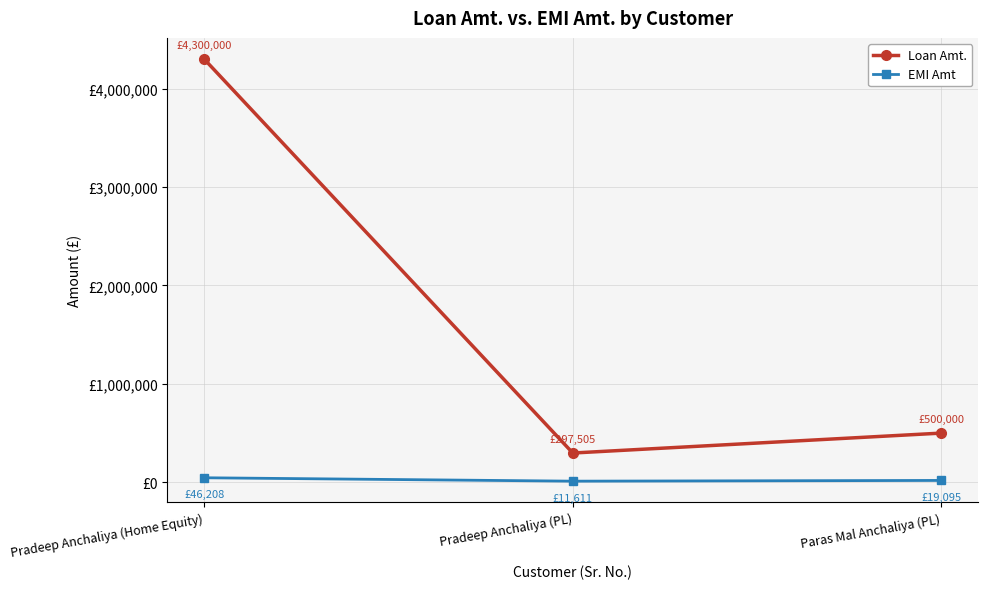

List the series in order of their peak value, highest first.

Loan Amt., EMI Amt